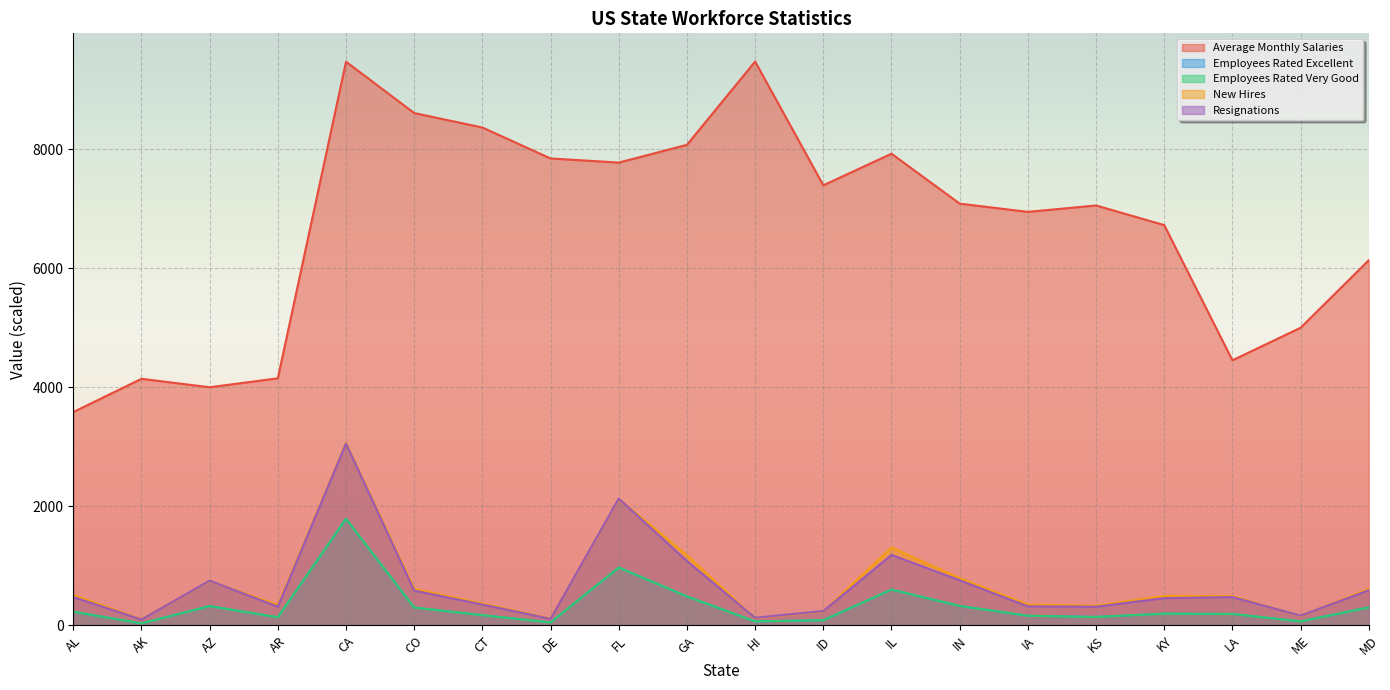

Reading left to right, list all the values displayed in this chart.

Average Monthly Salaries: AL=3583.3	AK=4141.7	AZ=4000.0	AR=4150.0	CA=9471.0	CO=8608.0	CT=8365.0	DE=7845.0	FL=7776.0	GA=8074.0	HI=9474.0	ID=7394.0	IL=7925.0	IN=7086.0	IA=6947.0	KS=7055.0	KY=6725.0	LA=4453.0	ME=5000.0	MD=6135.0
Employees Rated Excellent: AL=228.0	AK=32.0	AZ=322.0	AR=135.0	CA=1790.0	CO=298.0	CT=170.0	DE=48.0	FL=970.0	GA=485.0	HI=65.0	ID=85.0	IL=600.0	IN=325.0	IA=160.0	KS=140.0	KY=195.0	LA=190.0	ME=65.0	MD=300.0
Employees Rated Very Good: AL=228.0	AK=32.0	AZ=322.0	AR=135.0	CA=1790.0	CO=298.0	CT=170.0	DE=48.0	FL=970.0	GA=485.0	HI=65.0	ID=85.0	IL=600.0	IN=325.0	IA=160.0	KS=140.0	KY=195.0	LA=190.0	ME=65.0	MD=300.0
New Hires: AL=510.0	AK=102.0	AZ=744.0	AR=342.0	CA=3066.0	CO=612.0	CT=366.0	DE=114.0	FL=2124.0	GA=1176.0	HI=120.0	ID=234.0	IL=1308.0	IN=792.0	IA=348.0	KS=330.0	KY=492.0	LA=492.0	ME=156.0	MD=612.0
Resignations: AL=474.0	AK=96.0	AZ=750.0	AR=312.0	CA=3054.0	CO=582.0	CT=348.0	DE=108.0	FL=2130.0	GA=1080.0	HI=126.0	ID=240.0	IL=1182.0	IN=756.0	IA=318.0	KS=312.0	KY=456.0	LA=474.0	ME=162.0	MD=588.0